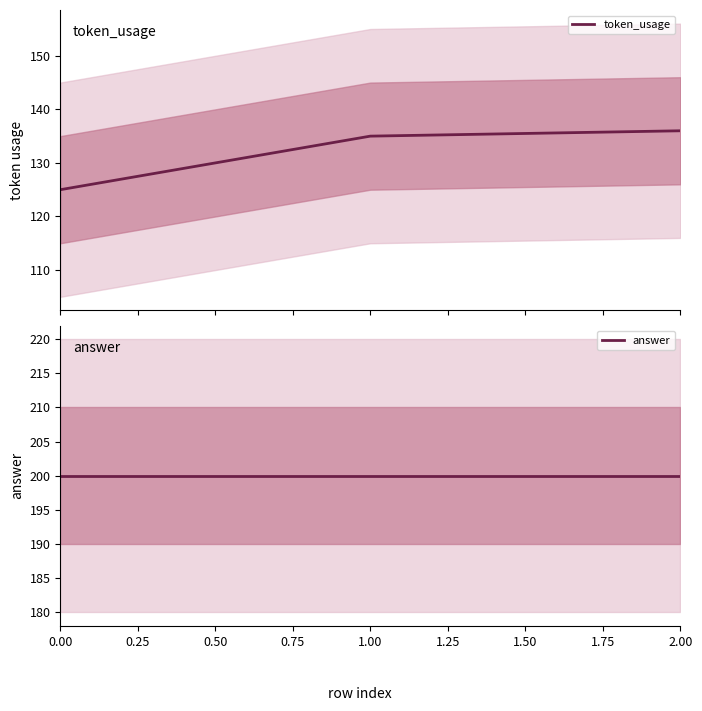

Which series has the widest spread of values?

token_usage